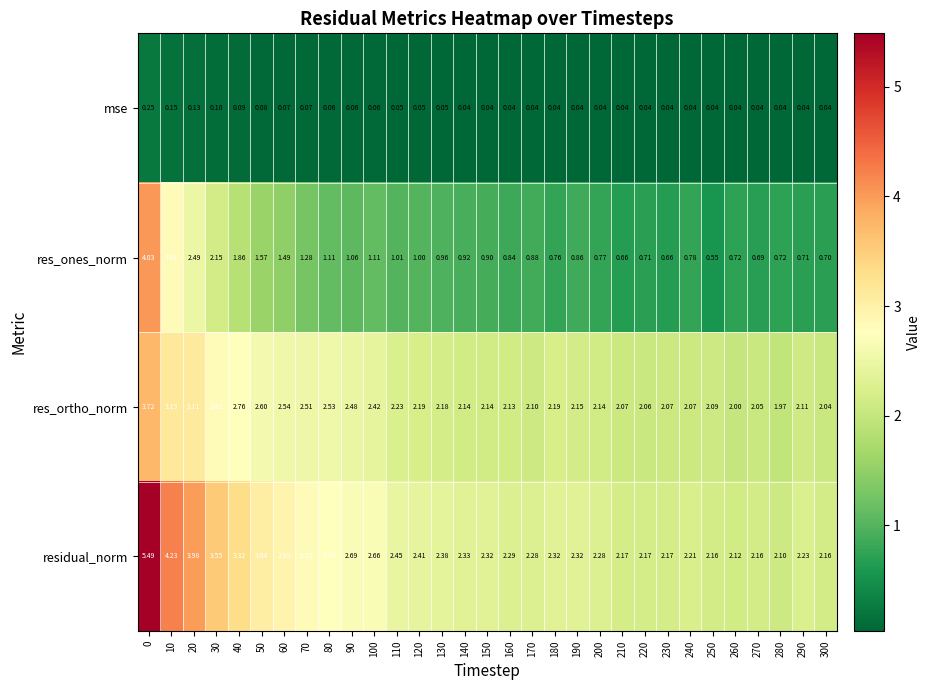

Between 190 and 230, which series saw the biggest shift?

res_ones_norm